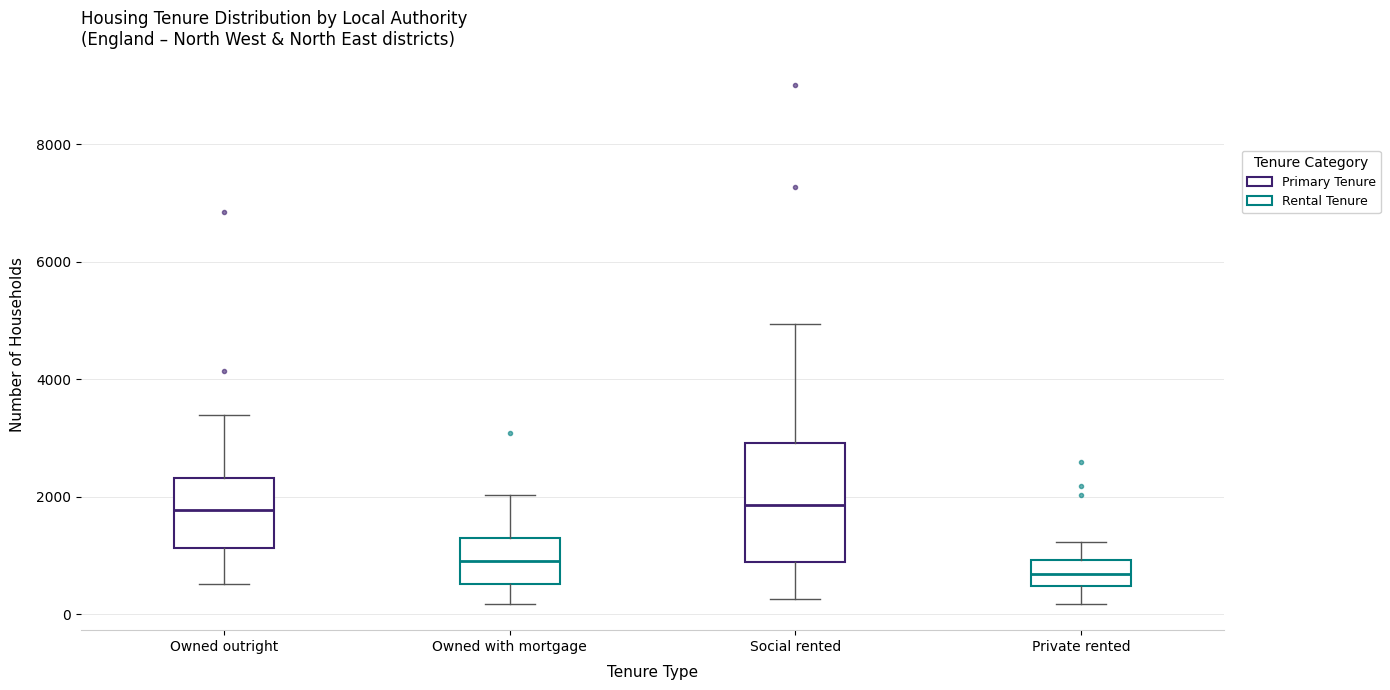

Reading left to right, read every box against the y-axis: the position of its median line, the range the box covers, and the ends of its whiskers. The values are not printed on the chart, so give them approximately, as read against the axis.

Owned outright: median 1800, box 1200 to 2400, whiskers 600 to 3400
Owned with mortgage: median 1000, box 600 to 1200, whiskers 200 to 2000
Social rented: median 1800, box 800 to 3000, whiskers 200 to 5000
Private rented: median 600, box 400 to 1000, whiskers 200 to 1200